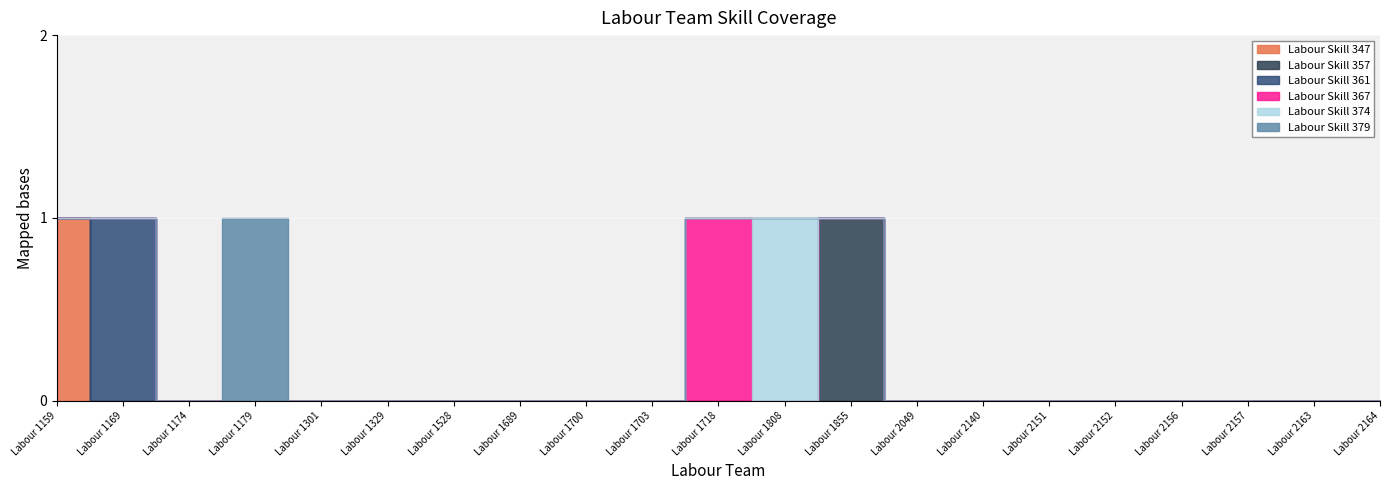

Reading left to right, extract all data points from this chart.

Labour Skill 347: Labour 1159=1	Labour 1169=0	Labour 1174=0	Labour 1179=0	Labour 1301=0	Labour 1329=0	Labour 1528=0	Labour 1689=0	Labour 1700=0	Labour 1703=0	Labour 1718=0	Labour 1808=0	Labour 1855=0	Labour 2049=0	Labour 2140=0	Labour 2151=0	Labour 2152=0	Labour 2156=0	Labour 2157=0	Labour 2163=0	Labour 2164=0
Labour Skill 357: Labour 1159=0	Labour 1169=0	Labour 1174=0	Labour 1179=0	Labour 1301=0	Labour 1329=0	Labour 1528=0	Labour 1689=0	Labour 1700=0	Labour 1703=0	Labour 1718=0	Labour 1808=0	Labour 1855=1	Labour 2049=0	Labour 2140=0	Labour 2151=0	Labour 2152=0	Labour 2156=0	Labour 2157=0	Labour 2163=0	Labour 2164=0
Labour Skill 361: Labour 1159=0	Labour 1169=1	Labour 1174=0	Labour 1179=0	Labour 1301=0	Labour 1329=0	Labour 1528=0	Labour 1689=0	Labour 1700=0	Labour 1703=0	Labour 1718=0	Labour 1808=0	Labour 1855=0	Labour 2049=0	Labour 2140=0	Labour 2151=0	Labour 2152=0	Labour 2156=0	Labour 2157=0	Labour 2163=0	Labour 2164=0
Labour Skill 367: Labour 1159=0	Labour 1169=0	Labour 1174=0	Labour 1179=0	Labour 1301=0	Labour 1329=0	Labour 1528=0	Labour 1689=0	Labour 1700=0	Labour 1703=0	Labour 1718=1	Labour 1808=0	Labour 1855=0	Labour 2049=0	Labour 2140=0	Labour 2151=0	Labour 2152=0	Labour 2156=0	Labour 2157=0	Labour 2163=0	Labour 2164=0
Labour Skill 374: Labour 1159=0	Labour 1169=0	Labour 1174=0	Labour 1179=0	Labour 1301=0	Labour 1329=0	Labour 1528=0	Labour 1689=0	Labour 1700=0	Labour 1703=0	Labour 1718=0	Labour 1808=1	Labour 1855=0	Labour 2049=0	Labour 2140=0	Labour 2151=0	Labour 2152=0	Labour 2156=0	Labour 2157=0	Labour 2163=0	Labour 2164=0
Labour Skill 379: Labour 1159=0	Labour 1169=0	Labour 1174=0	Labour 1179=1	Labour 1301=0	Labour 1329=0	Labour 1528=0	Labour 1689=0	Labour 1700=0	Labour 1703=0	Labour 1718=0	Labour 1808=0	Labour 1855=0	Labour 2049=0	Labour 2140=0	Labour 2151=0	Labour 2152=0	Labour 2156=0	Labour 2157=0	Labour 2163=0	Labour 2164=0